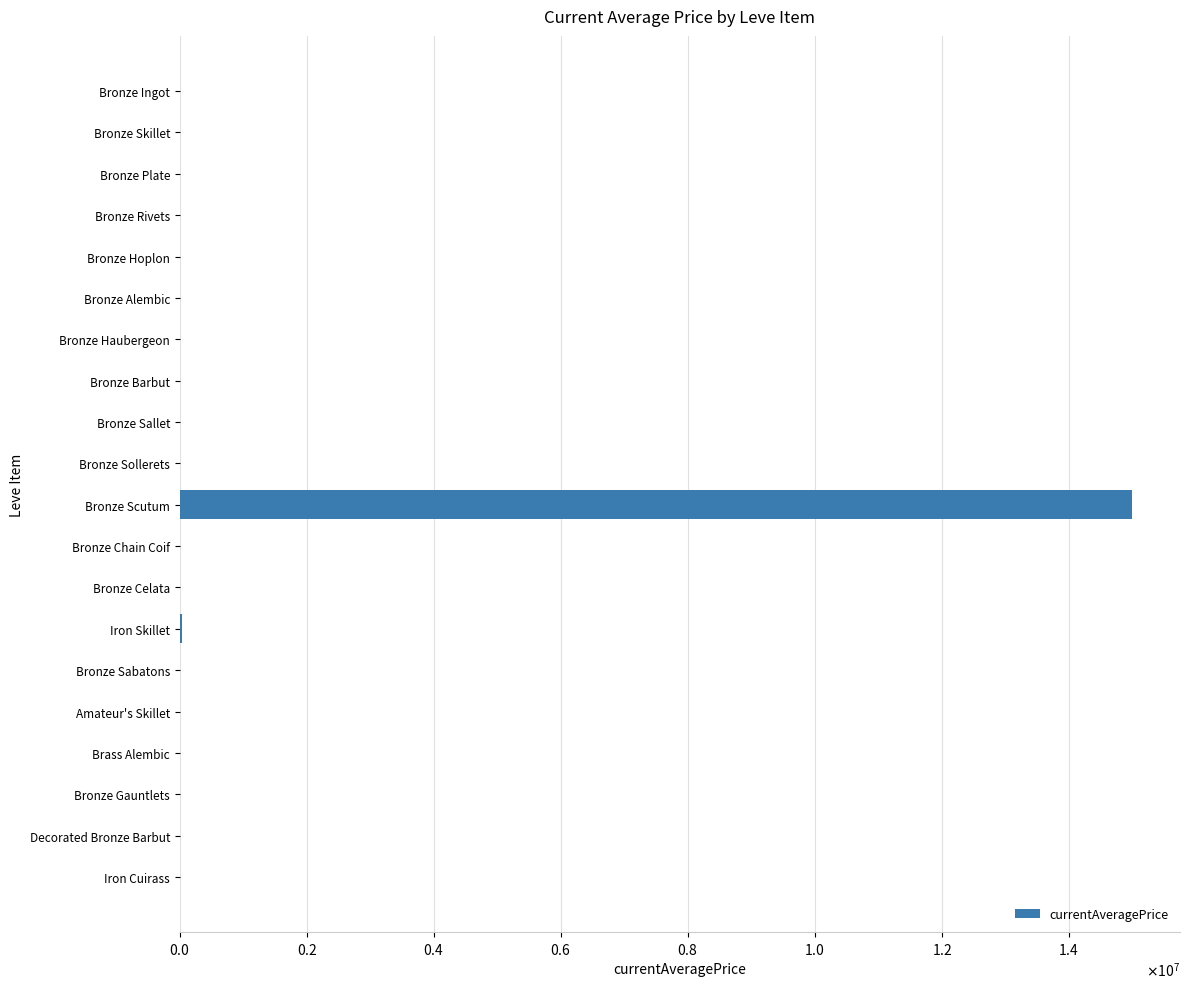

Are the bars horizontal?

Yes